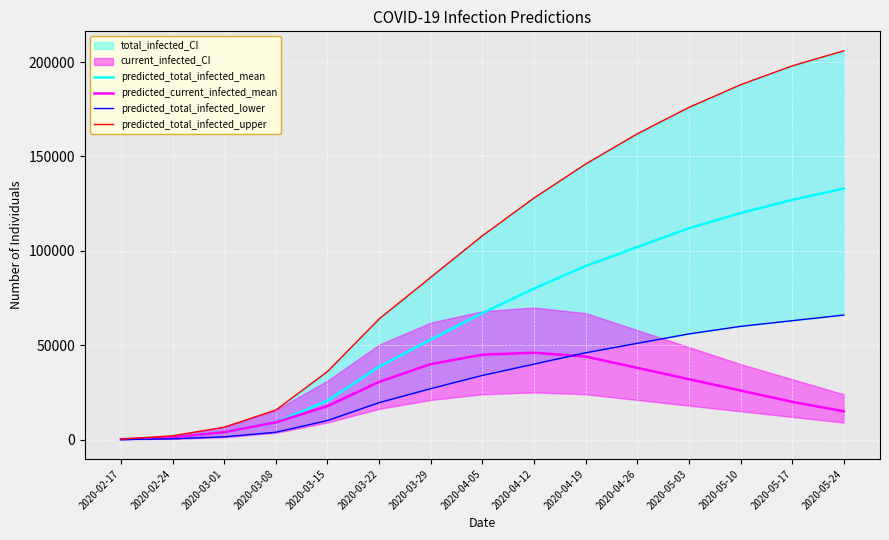

What is the sum of all predicted_total_infected_lower values?

478503